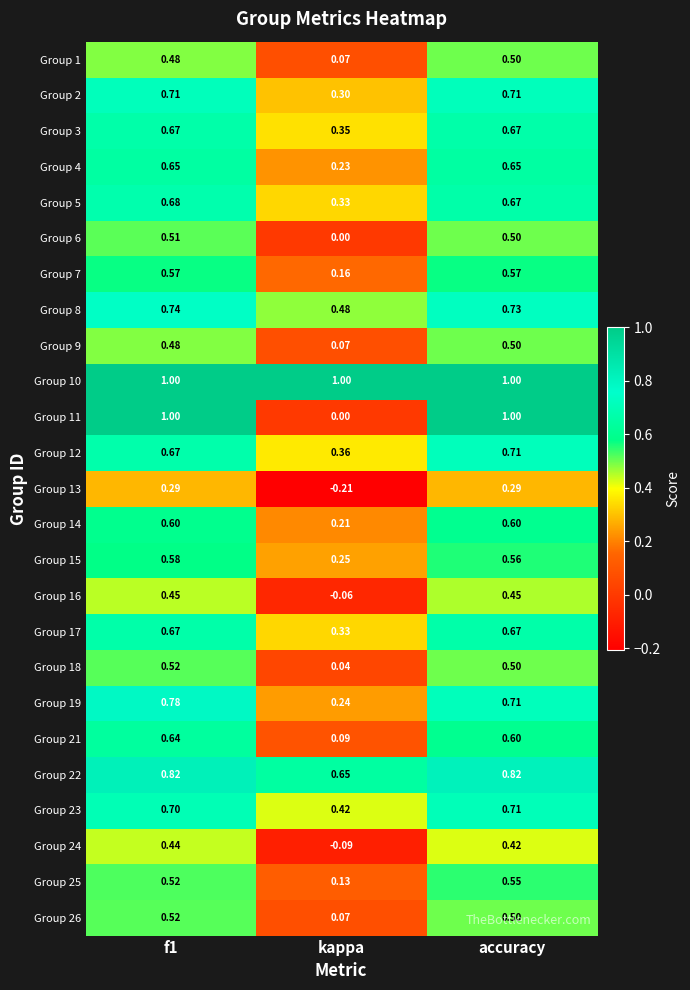

At which category does the chart reach its minimum across all series?

kappa